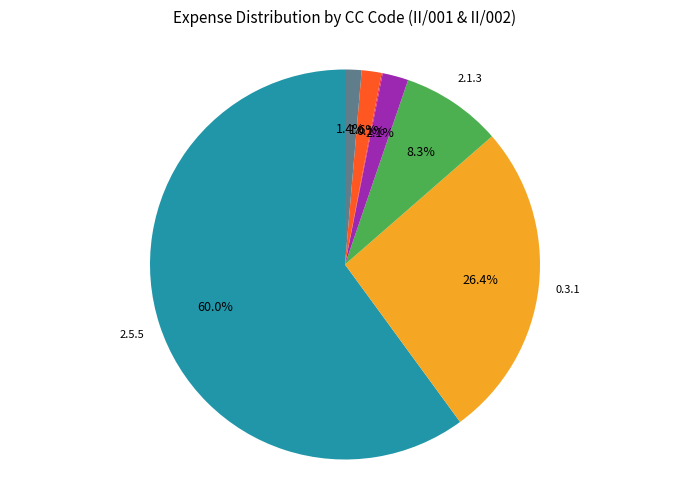

What percentage is the 2.2.1 slice, to the nearest percent?

2%